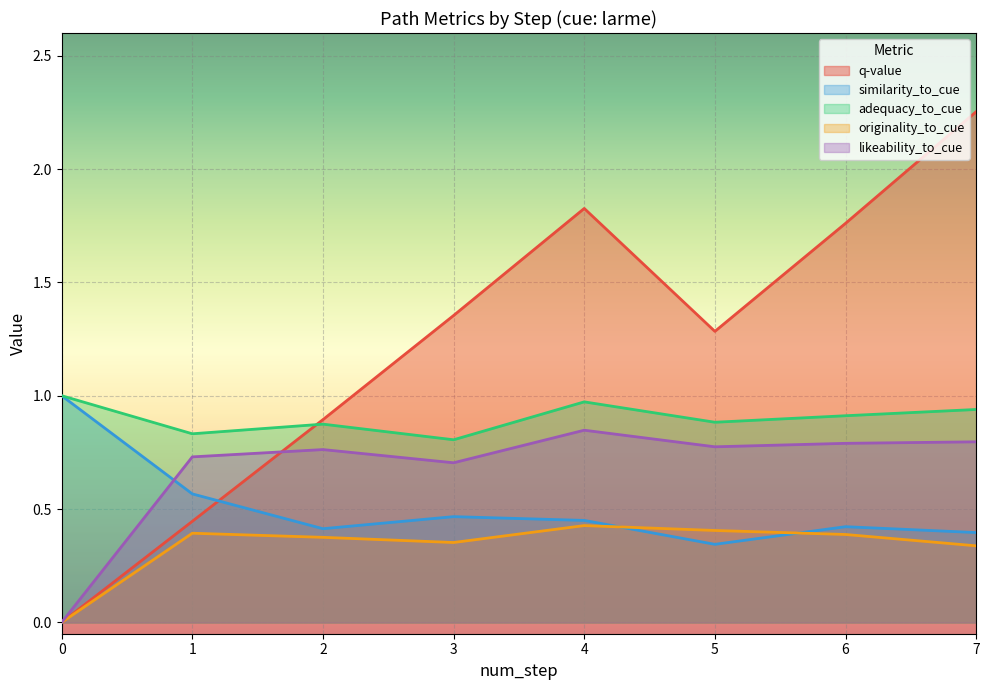

Rank the series by their average value, from highest to lowest.

q-value, adequacy_to_cue, likeability_to_cue, similarity_to_cue, originality_to_cue